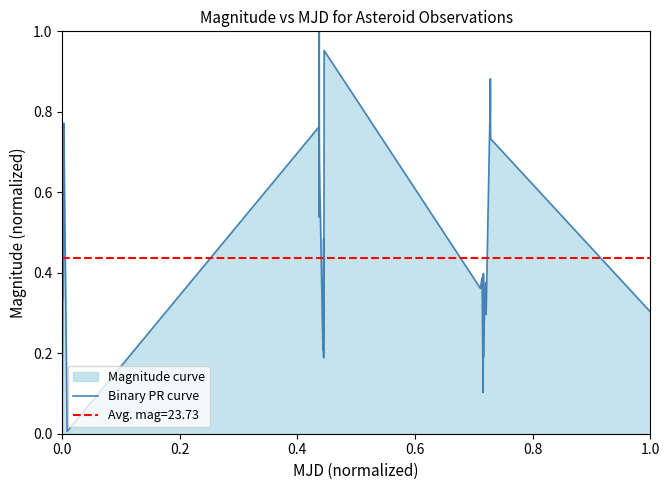

True or false: the data has more than 2 interior local peaks.

True